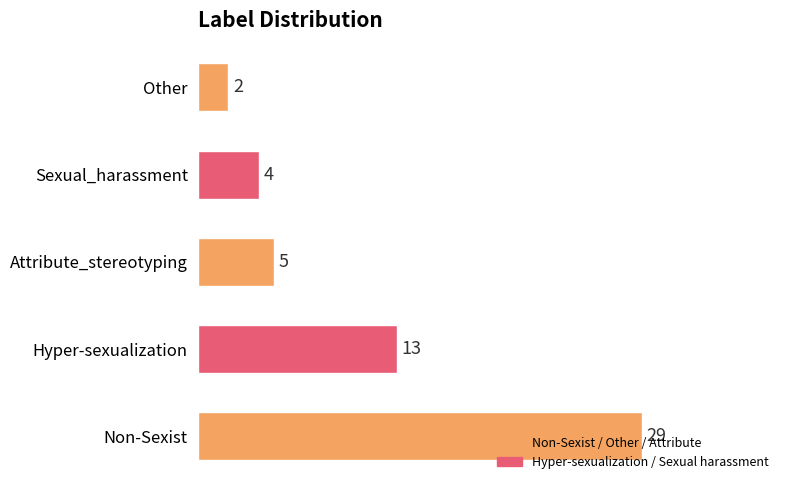

Between Hyper-sexualization and Non-Sexist, which is larger?

Non-Sexist